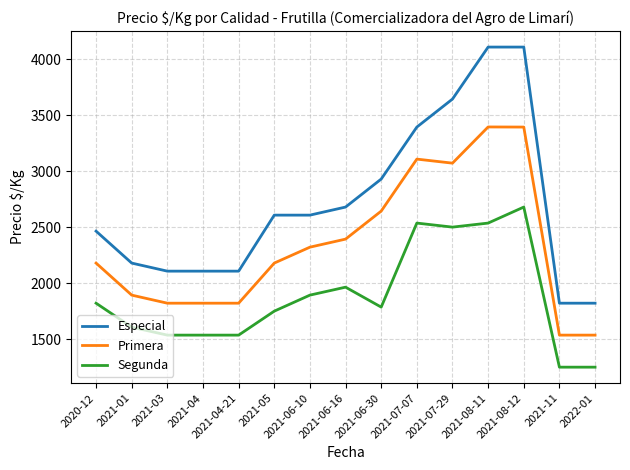

At how many categories does at least one series exceed 3934?

2